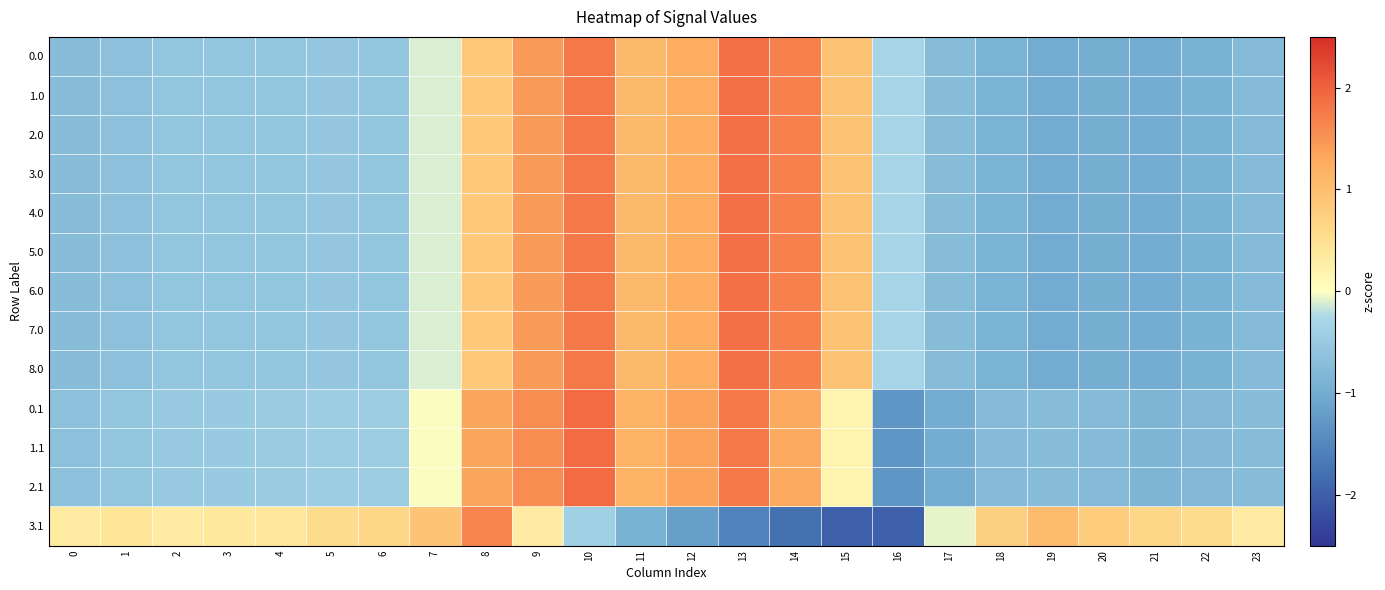

Reading left to right, extract all data points from this chart.

0.0: 0=-0.7	1=-0.6	2=-0.6	3=-0.6	4=-0.6	5=-0.6	6=-0.6	7=-0.1	8=0.9	9=1.4	10=1.8	11=1.1	12=1.2	13=1.9	14=1.7	15=0.9	16=-0.3	17=-0.7	18=-0.9	19=-1.0	20=-1.0	21=-1.0	22=-0.9	23=-0.8
1.0: 0=-0.7	1=-0.6	2=-0.6	3=-0.6	4=-0.6	5=-0.6	6=-0.6	7=-0.1	8=0.9	9=1.4	10=1.8	11=1.1	12=1.2	13=1.9	14=1.7	15=0.9	16=-0.3	17=-0.7	18=-0.9	19=-1.0	20=-1.0	21=-1.0	22=-0.9	23=-0.8
2.0: 0=-0.7	1=-0.6	2=-0.6	3=-0.6	4=-0.6	5=-0.6	6=-0.6	7=-0.1	8=0.9	9=1.4	10=1.8	11=1.1	12=1.2	13=1.9	14=1.7	15=0.9	16=-0.3	17=-0.7	18=-0.9	19=-1.0	20=-1.0	21=-1.0	22=-0.9	23=-0.8
3.0: 0=-0.7	1=-0.6	2=-0.6	3=-0.6	4=-0.6	5=-0.6	6=-0.6	7=-0.1	8=0.9	9=1.4	10=1.8	11=1.1	12=1.2	13=1.9	14=1.7	15=0.9	16=-0.3	17=-0.7	18=-0.9	19=-1.0	20=-1.0	21=-1.0	22=-0.9	23=-0.8
4.0: 0=-0.7	1=-0.6	2=-0.6	3=-0.6	4=-0.6	5=-0.6	6=-0.6	7=-0.1	8=0.9	9=1.4	10=1.8	11=1.1	12=1.2	13=1.9	14=1.7	15=0.9	16=-0.3	17=-0.7	18=-0.9	19=-1.0	20=-1.0	21=-1.0	22=-0.9	23=-0.8
5.0: 0=-0.7	1=-0.6	2=-0.6	3=-0.6	4=-0.6	5=-0.6	6=-0.6	7=-0.1	8=0.9	9=1.4	10=1.8	11=1.1	12=1.2	13=1.9	14=1.7	15=0.9	16=-0.3	17=-0.7	18=-0.9	19=-1.0	20=-1.0	21=-1.0	22=-0.9	23=-0.8
6.0: 0=-0.7	1=-0.6	2=-0.6	3=-0.6	4=-0.6	5=-0.6	6=-0.6	7=-0.1	8=0.9	9=1.4	10=1.8	11=1.1	12=1.2	13=1.9	14=1.7	15=0.9	16=-0.3	17=-0.7	18=-0.9	19=-1.0	20=-1.0	21=-1.0	22=-0.9	23=-0.8
7.0: 0=-0.7	1=-0.6	2=-0.6	3=-0.6	4=-0.6	5=-0.6	6=-0.6	7=-0.1	8=0.9	9=1.4	10=1.8	11=1.1	12=1.2	13=1.9	14=1.7	15=0.9	16=-0.3	17=-0.7	18=-0.9	19=-1.0	20=-1.0	21=-1.0	22=-0.9	23=-0.8
8.0: 0=-0.7	1=-0.6	2=-0.6	3=-0.6	4=-0.6	5=-0.6	6=-0.6	7=-0.1	8=0.9	9=1.4	10=1.8	11=1.1	12=1.2	13=1.9	14=1.7	15=0.9	16=-0.3	17=-0.7	18=-0.9	19=-1.0	20=-1.0	21=-1.0	22=-0.9	23=-0.8
0.1: 0=-0.7	1=-0.6	2=-0.5	3=-0.5	4=-0.5	5=-0.4	6=-0.5	7=-0.0	8=1.3	9=1.6	10=1.9	11=1.2	12=1.4	13=1.8	14=1.3	15=0.2	16=-1.3	17=-1.0	18=-0.7	19=-0.7	20=-0.8	21=-0.8	22=-0.8	23=-0.7
1.1: 0=-0.7	1=-0.6	2=-0.5	3=-0.5	4=-0.5	5=-0.4	6=-0.5	7=-0.0	8=1.3	9=1.6	10=1.9	11=1.2	12=1.4	13=1.8	14=1.3	15=0.2	16=-1.3	17=-1.0	18=-0.7	19=-0.7	20=-0.8	21=-0.8	22=-0.8	23=-0.7
2.1: 0=-0.7	1=-0.6	2=-0.5	3=-0.5	4=-0.5	5=-0.4	6=-0.5	7=-0.0	8=1.3	9=1.6	10=1.9	11=1.2	12=1.4	13=1.8	14=1.3	15=0.2	16=-1.3	17=-1.0	18=-0.7	19=-0.7	20=-0.8	21=-0.8	22=-0.8	23=-0.7
3.1: 0=0.3	1=0.4	2=0.3	3=0.4	4=0.4	5=0.5	6=0.6	7=0.9	8=1.7	9=0.3	10=-0.4	11=-0.9	12=-1.2	13=-1.5	14=-1.8	15=-2.0	16=-2.0	17=-0.1	18=0.7	19=1.0	20=0.8	21=0.6	22=0.5	23=0.3